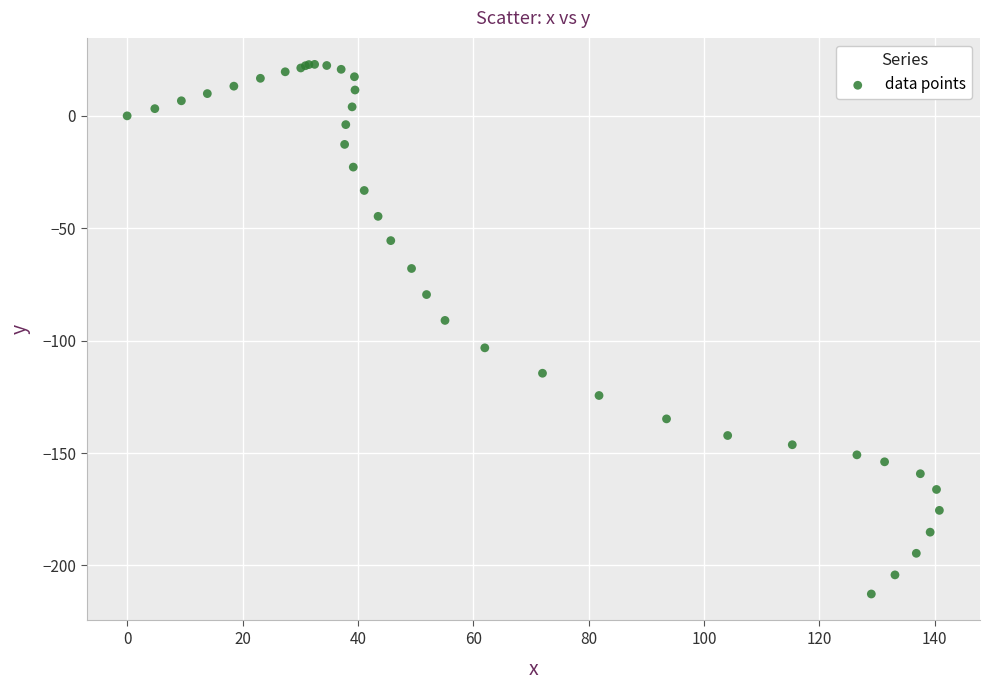

What Y value in the scatter plot is closest to -94?

-91.0